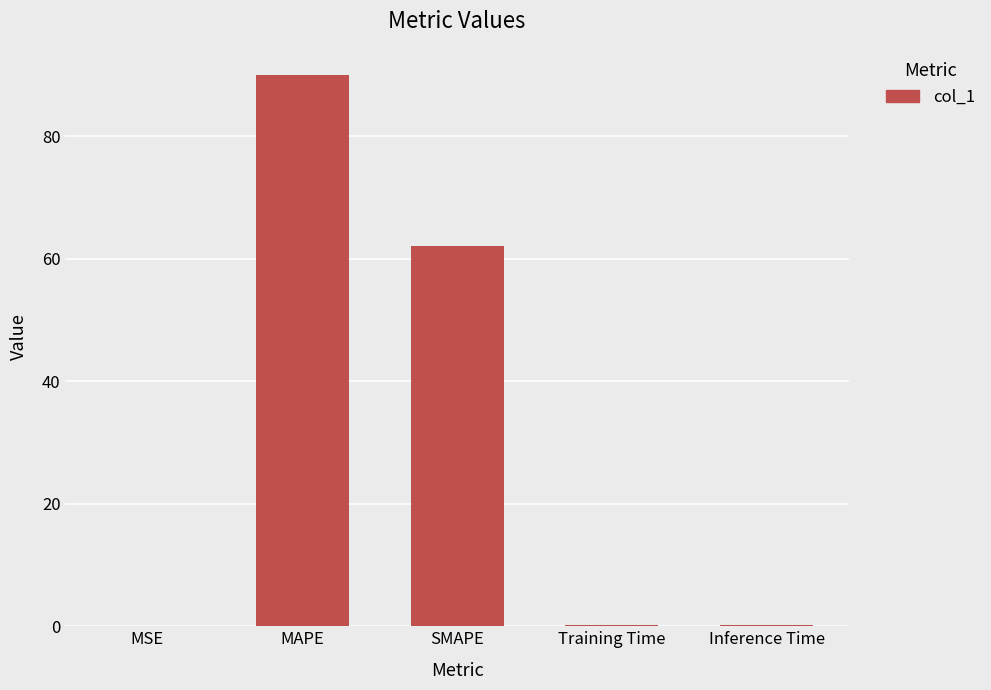

Count the number of data series in this chart.

1